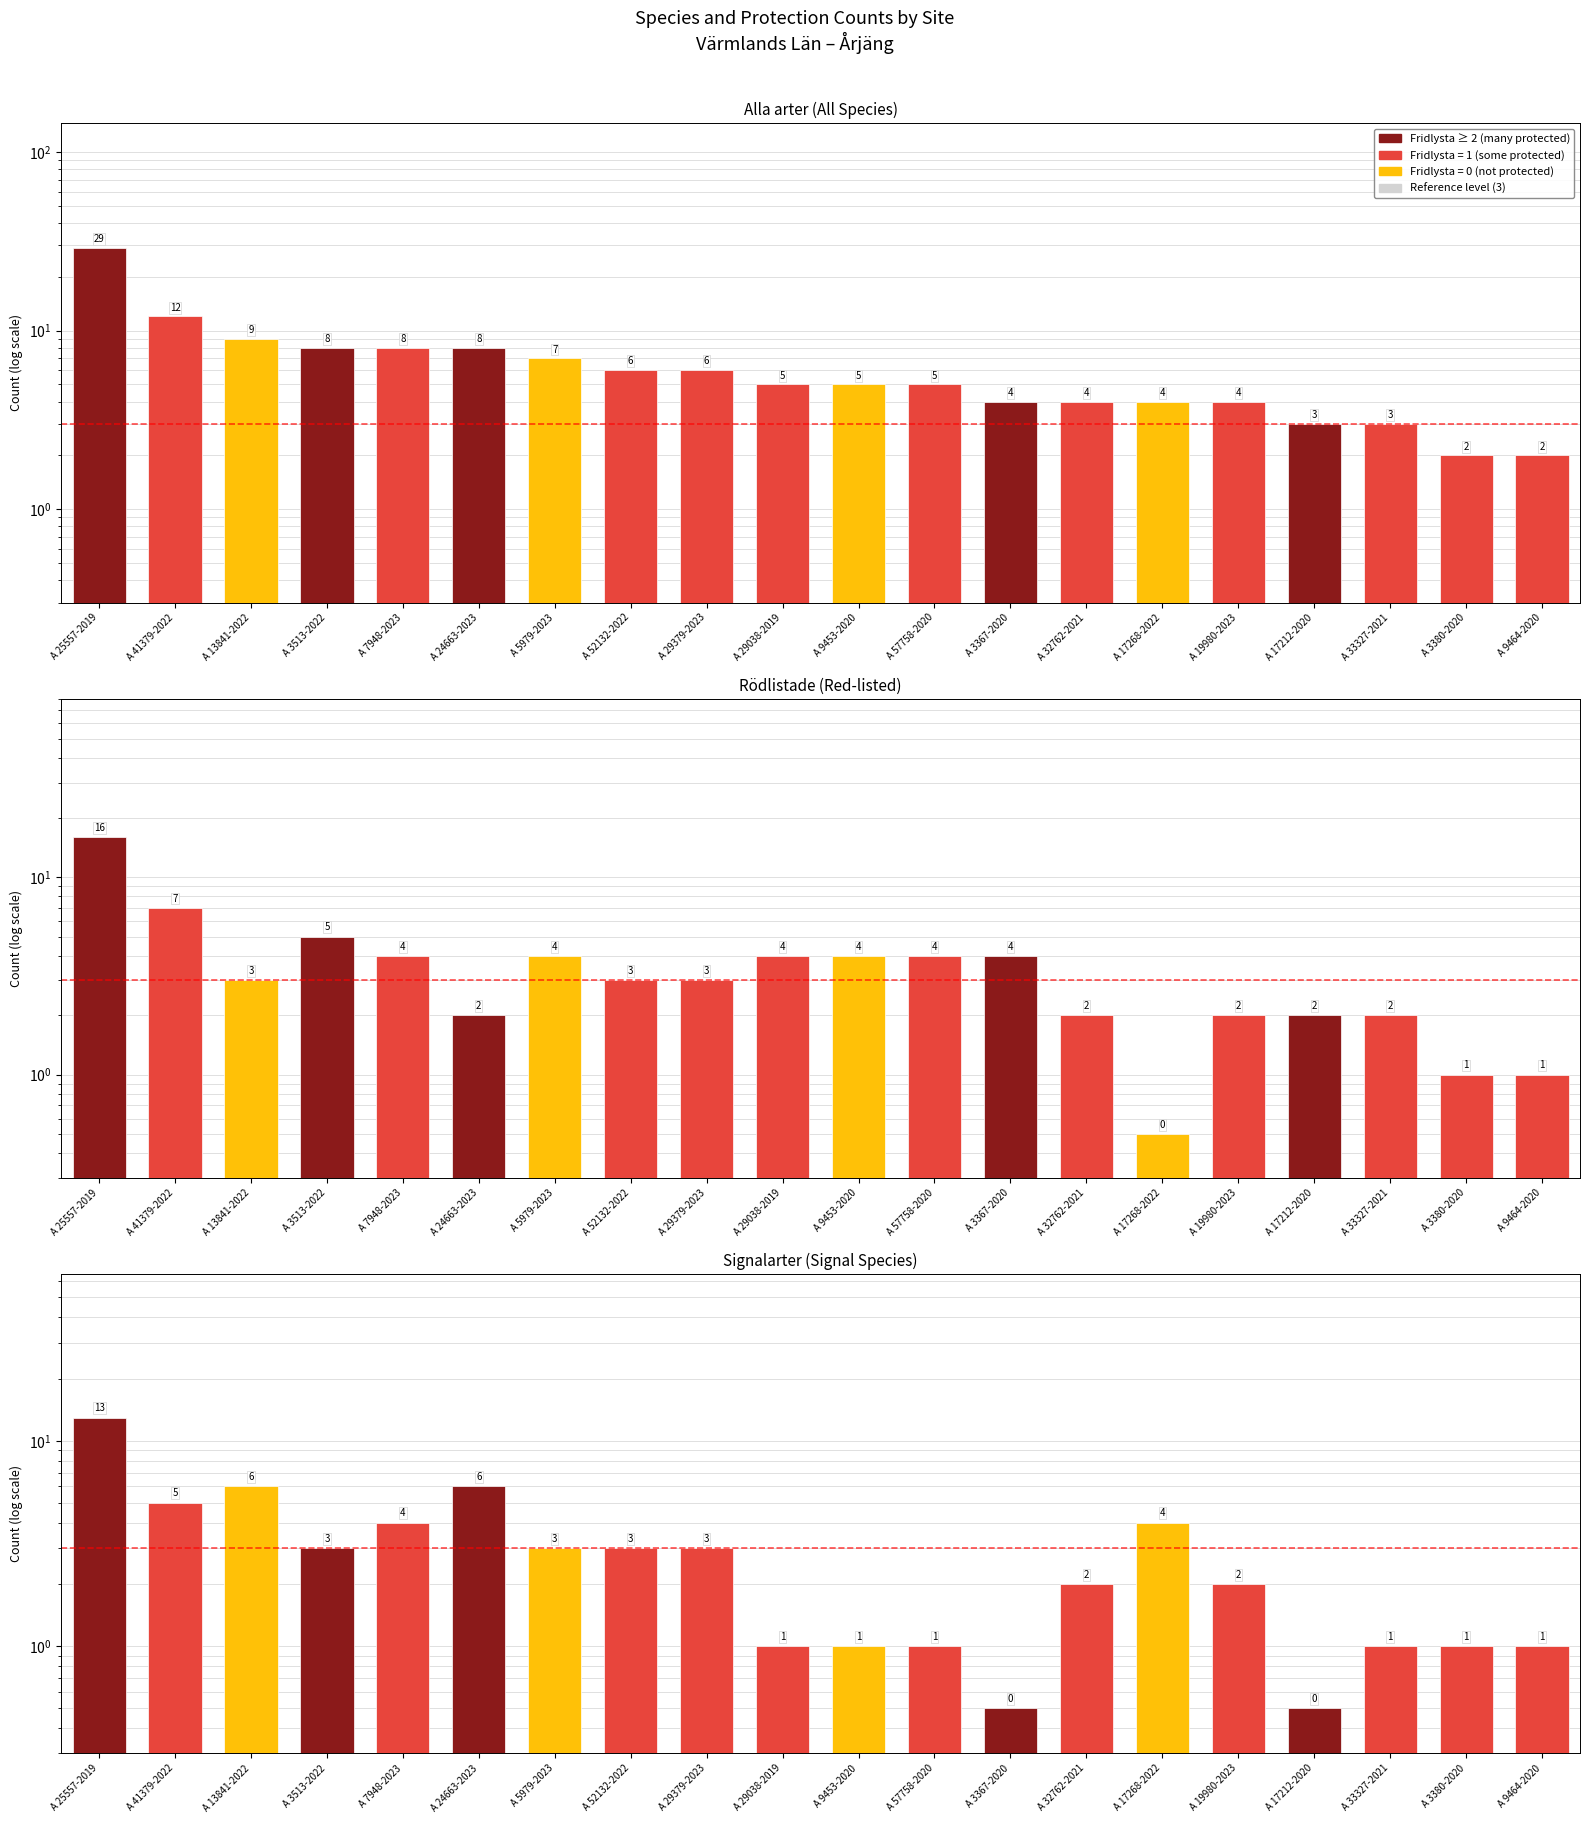

Which series has the widest spread of values?

Alla arter